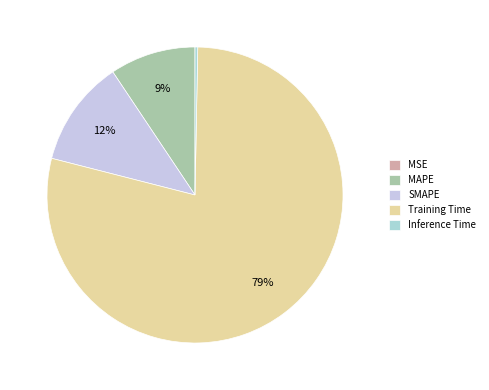

How many slices are in this pie chart?

5